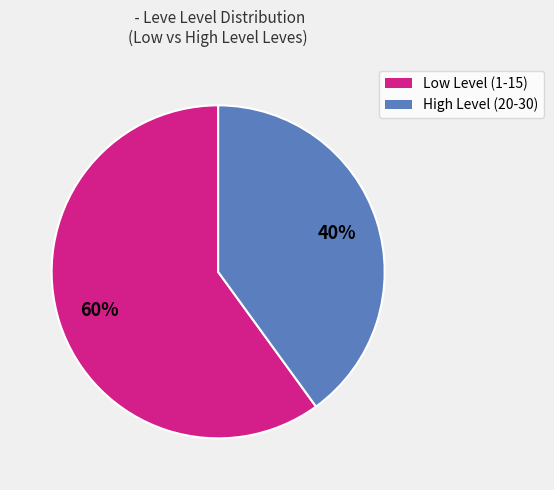

Does any single category account for the majority?

Yes